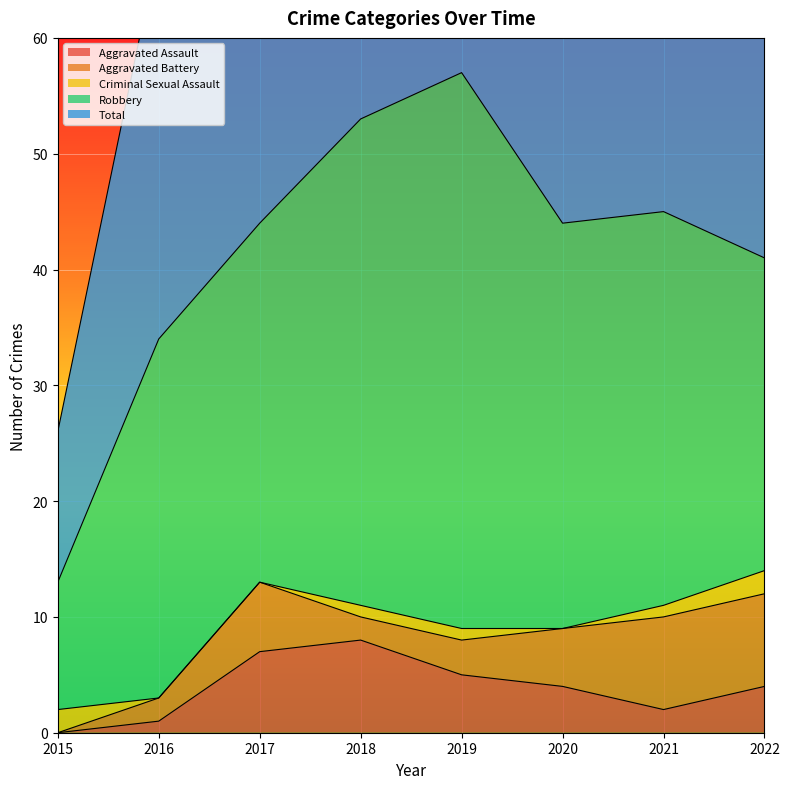

What are all the series names shown in the legend?

Aggravated Assault, Aggravated Battery, Criminal Sexual Assault, Robbery, Total